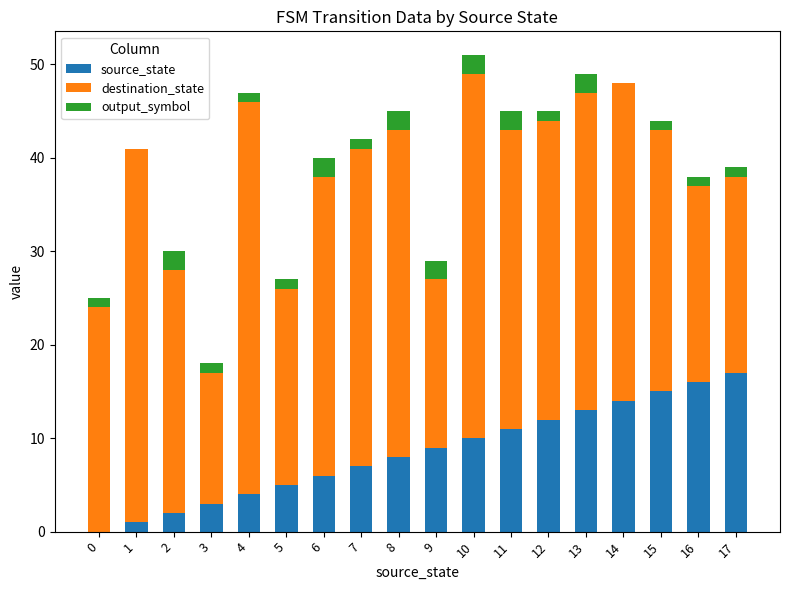

True or false: source_state has a value of 5 at 5.

True